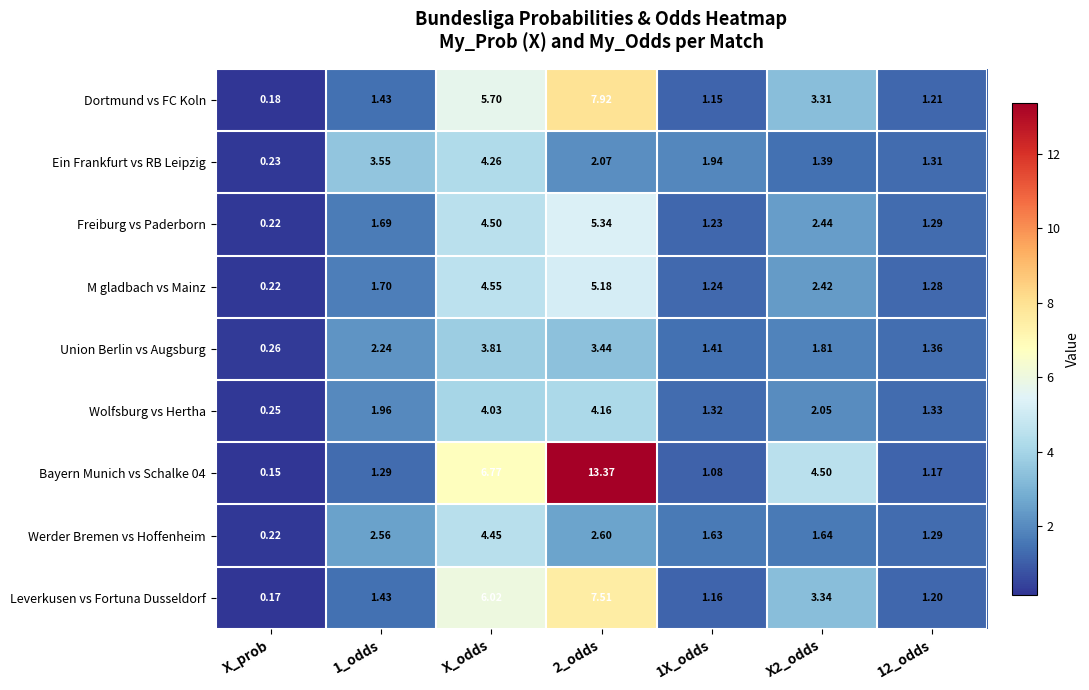

At which label is Bayern Munich vs Schalke 04 closest to 6?

X_odds